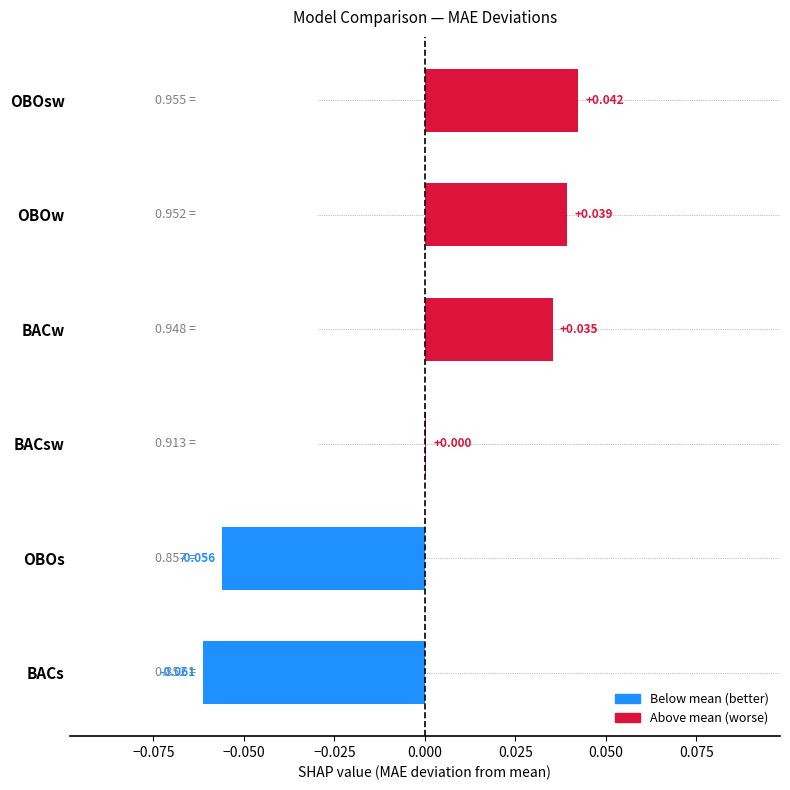

Which category has the highest value across all series?

OBOsw